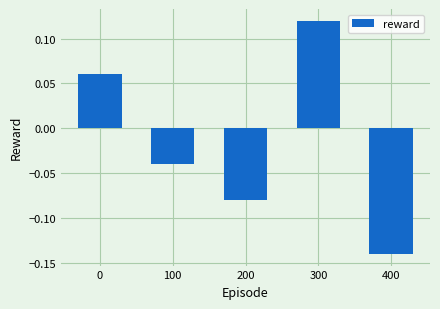

What is the change in value from 0 to 300?

+0.1